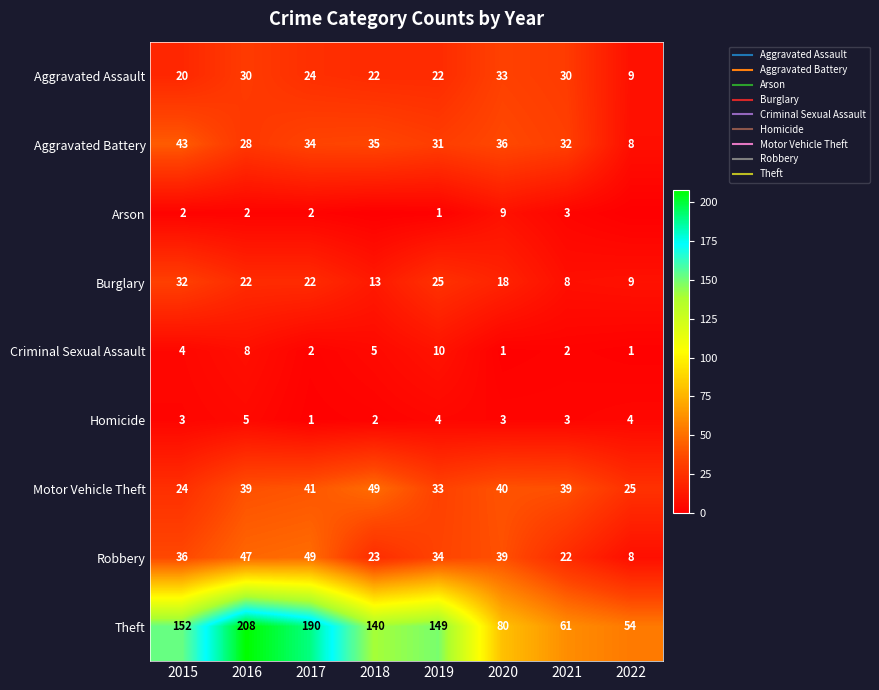

True or false: Theft has a value of 76 at 2022.

False